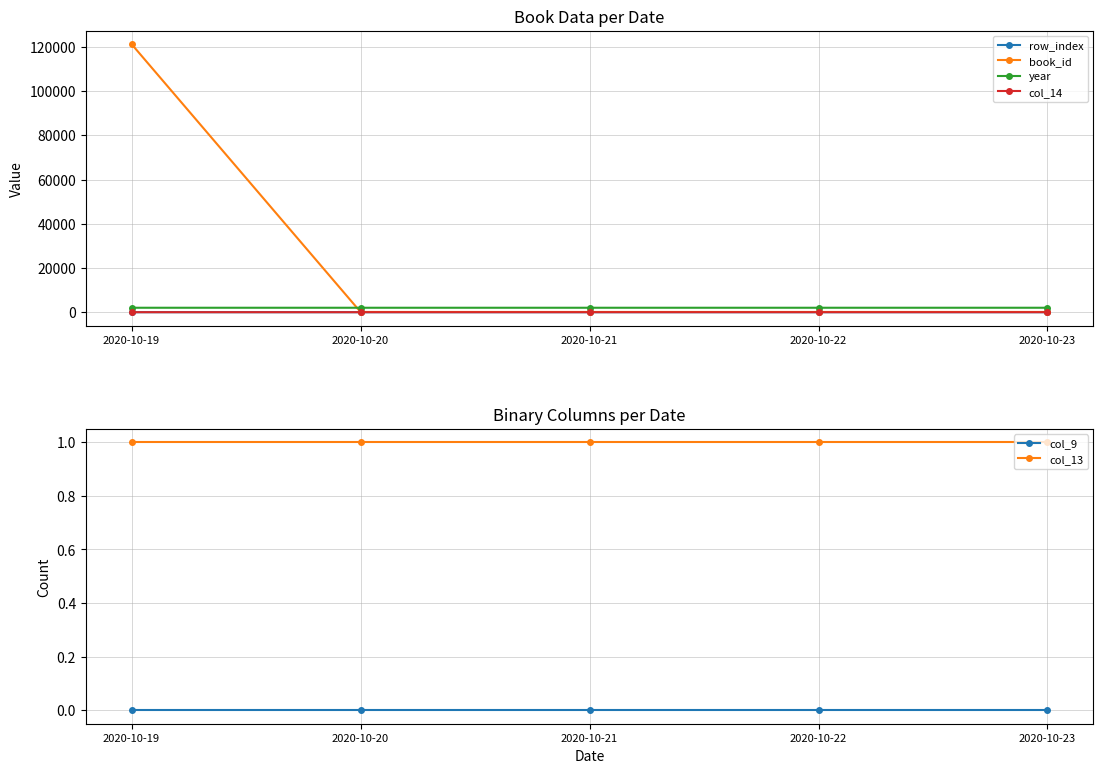

At which category does the chart reach its peak across all series?

2020-10-19